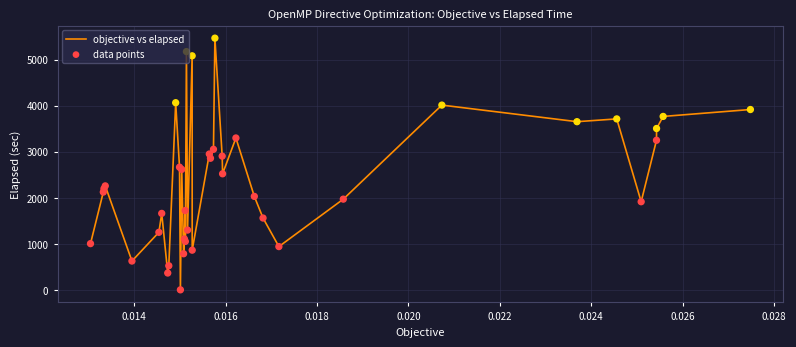

What is the greatest value displayed?

5466.2